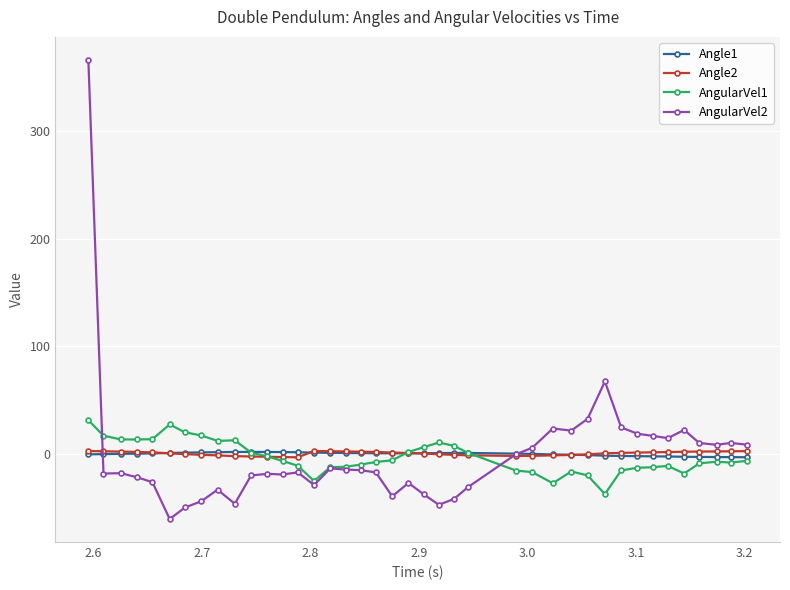

How many distinct data groups are displayed?

4